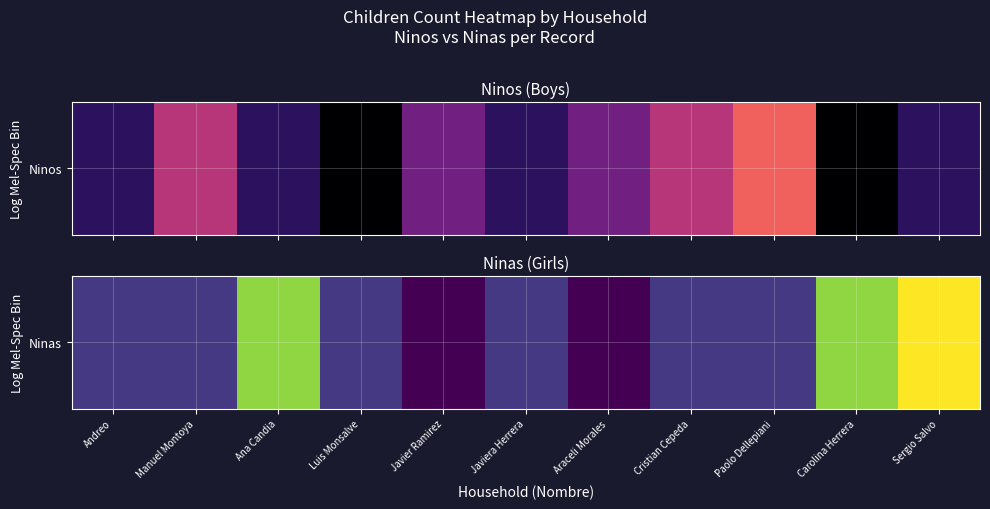

True or false: the data shows 0 at Cristian Cepeda.

False